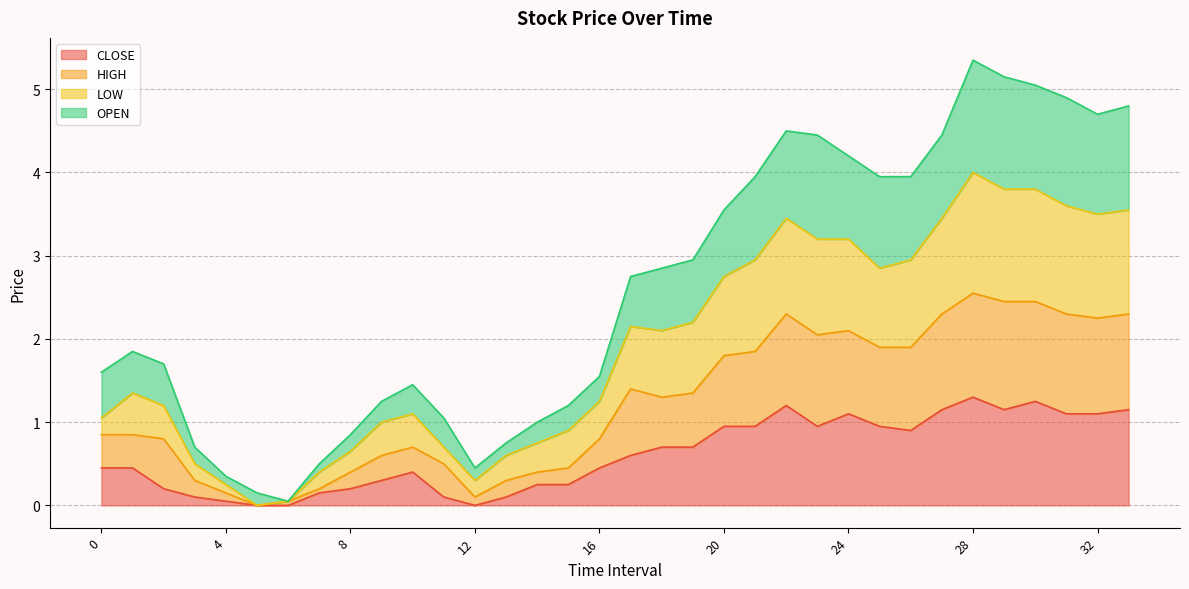

Does the chart have visible grid lines?

Yes